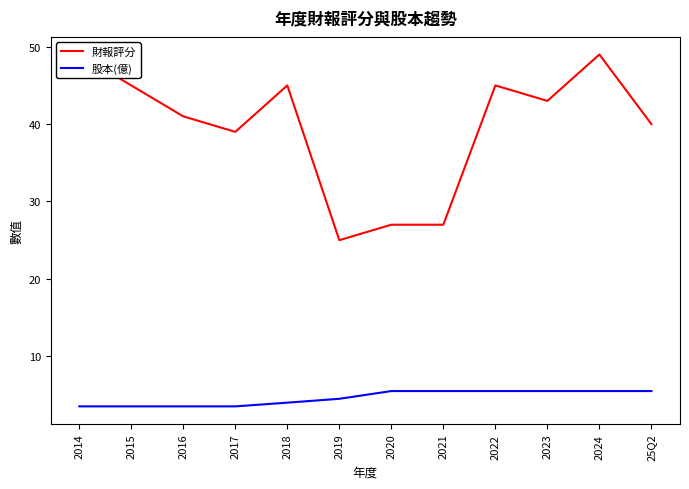

What are all the series names shown in the legend?

財報評分, 股本(億)